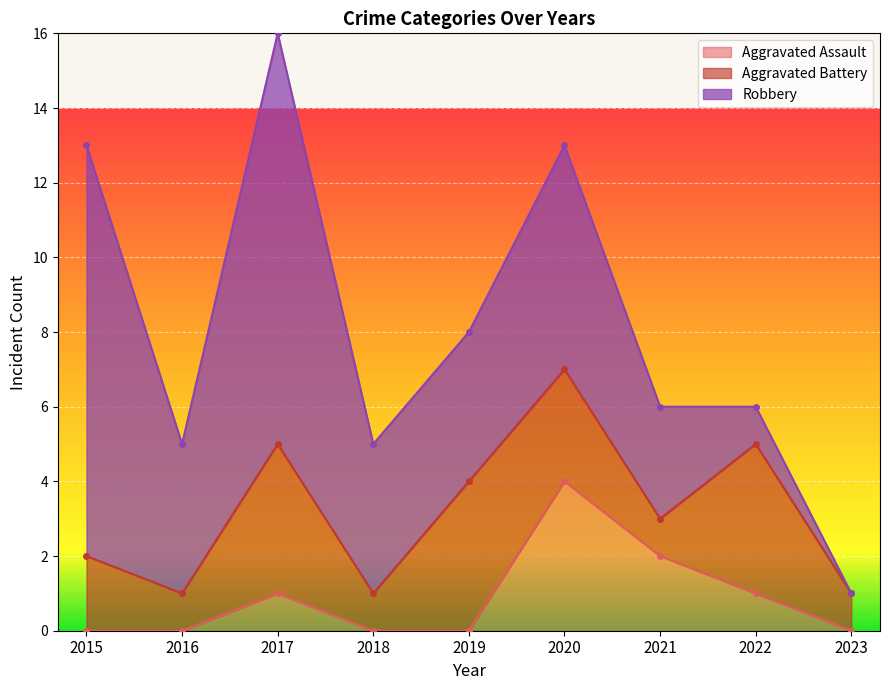

Does the chart display data point markers on the line(s)?

Yes